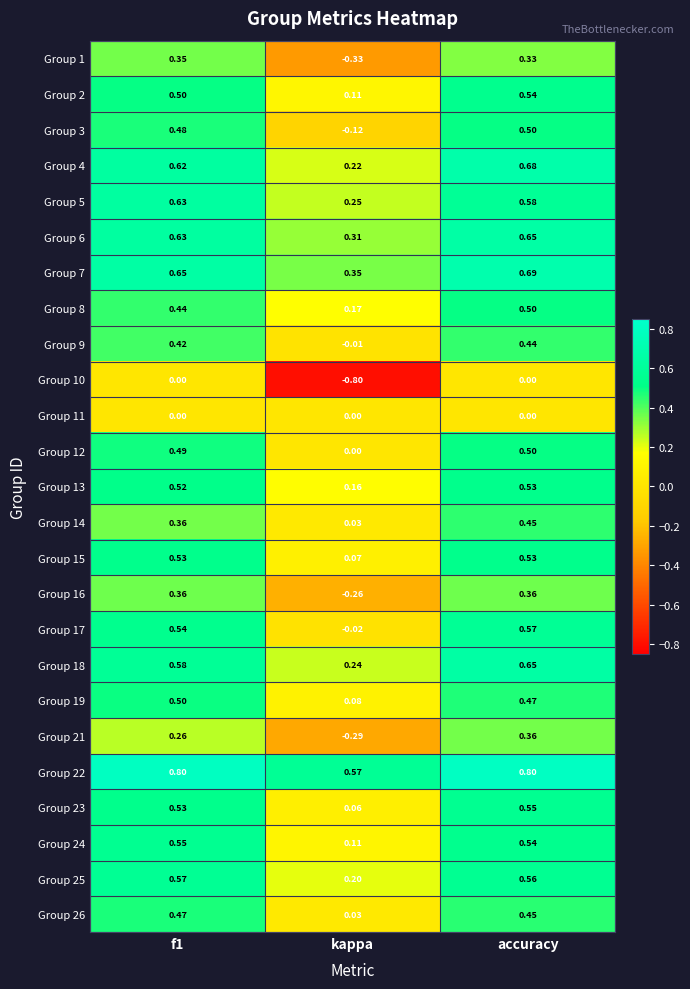

Is the value of Group 21 at f1 greater than the value of Group 22 at f1?

No